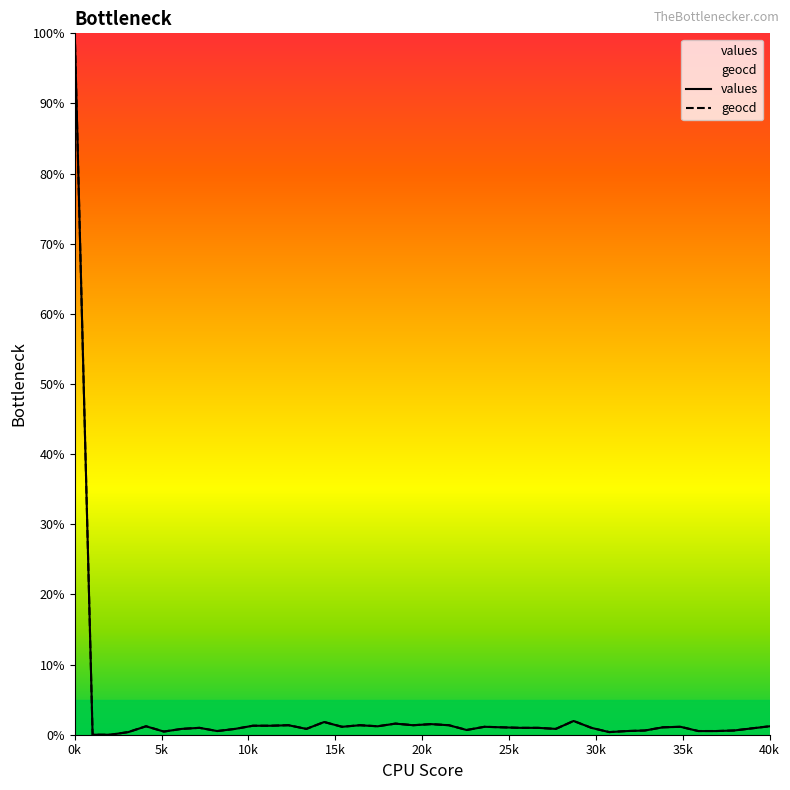

The value of geocd at 11 is 1.3. True or false?

True